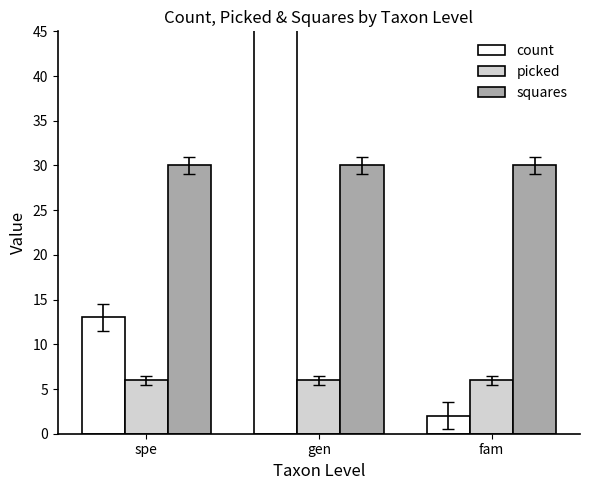

Reading left to right, list all the values displayed in this chart.

count: spe=13	gen=53	fam=2
picked: spe=6	gen=6	fam=6
squares: spe=30	gen=30	fam=30